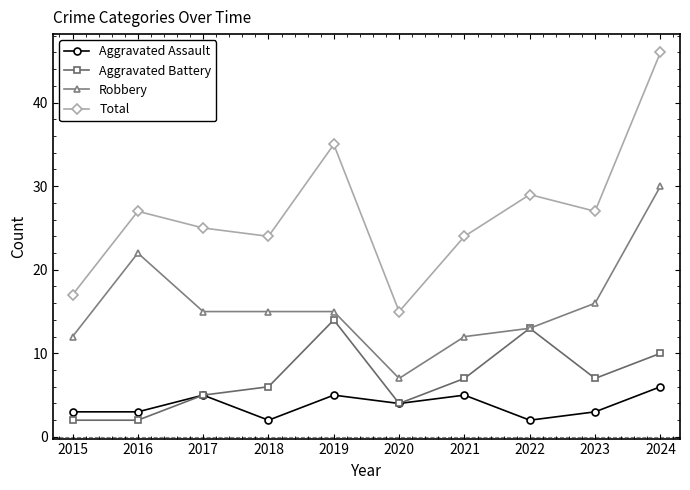

List the series in order of their peak value, highest first.

Total, Robbery, Aggravated Battery, Aggravated Assault